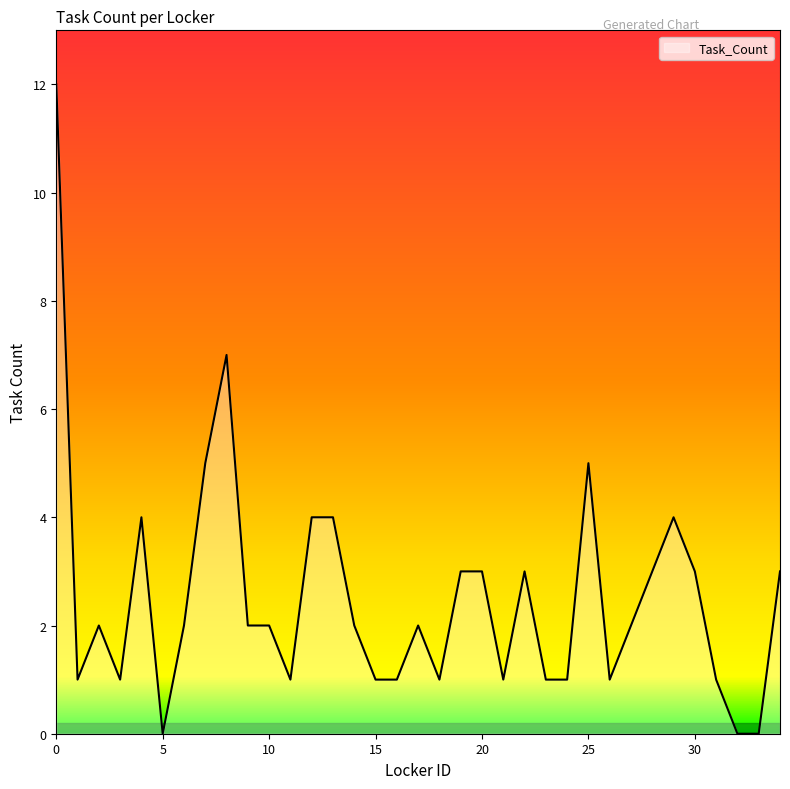

Does the chart display data point markers on the line(s)?

No